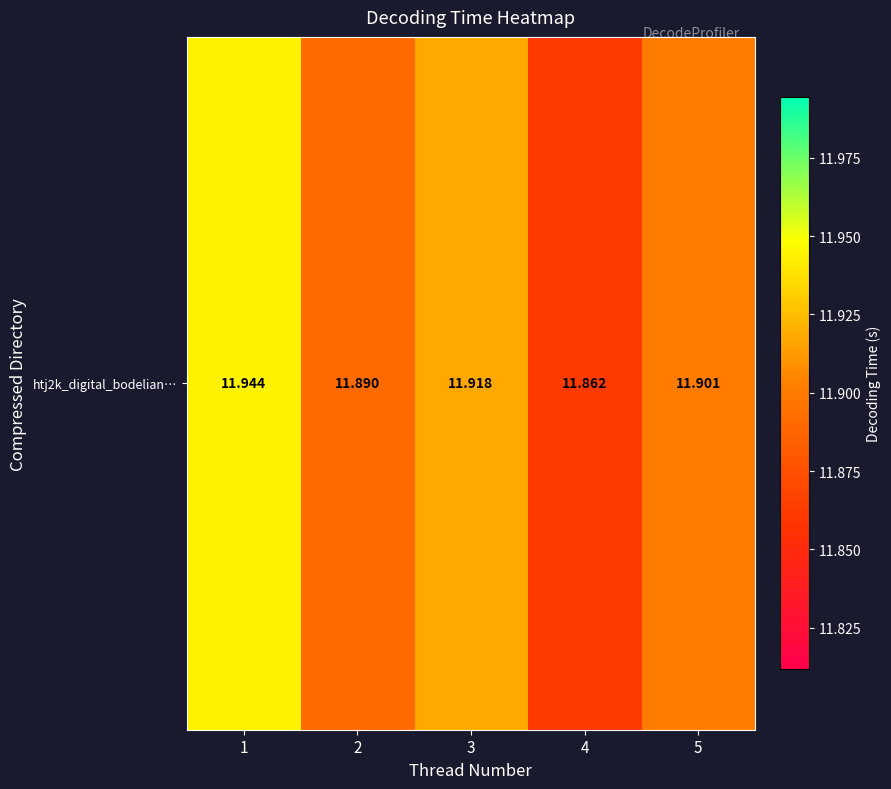

At which category does the chart reach its minimum across all series?

4